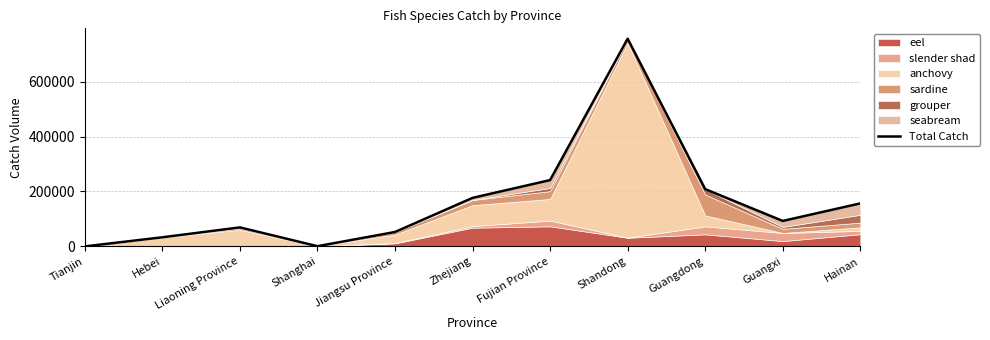

Reading left to right, what are all the values shown in this chart?

113	33289	69268	856	52555	176763	241452	756070	208556	92799	156681